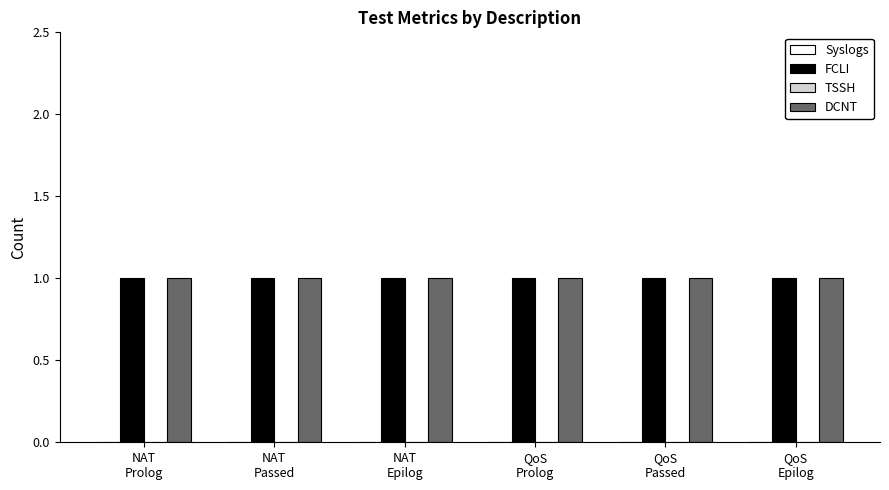

Which has a higher value, QoS
Passed or NAT
Passed?

QoS
Passed